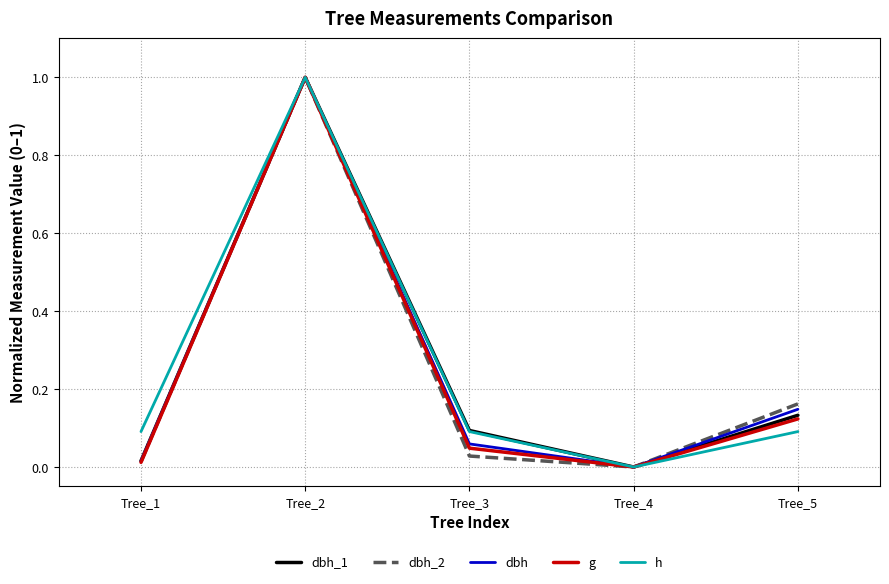

Which series changed the most between Tree_3 and Tree_4?

dbh_1